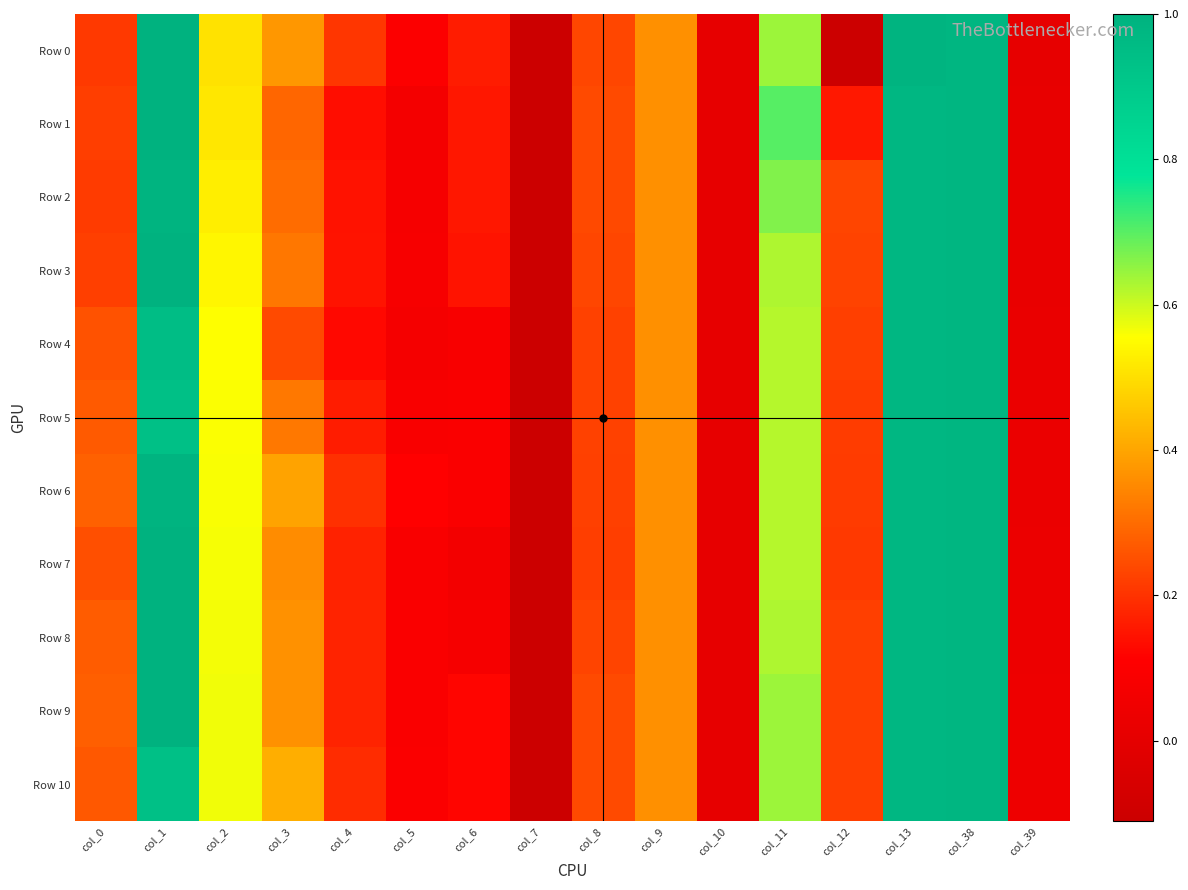

Rank the series at col_39 from lowest to highest value.

Row 0, Row 1, Row 2, Row 3, Row 4, Row 5, Row 6, Row 7, Row 8, Row 9, Row 10